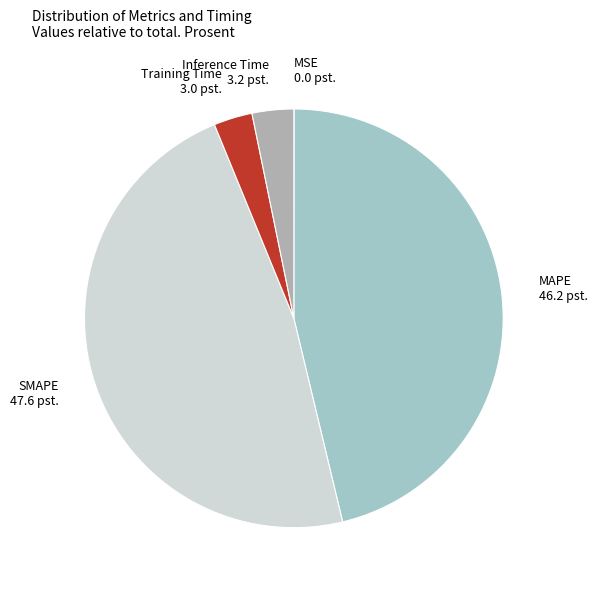

Which category has the biggest portion of the pie?

SMAPE